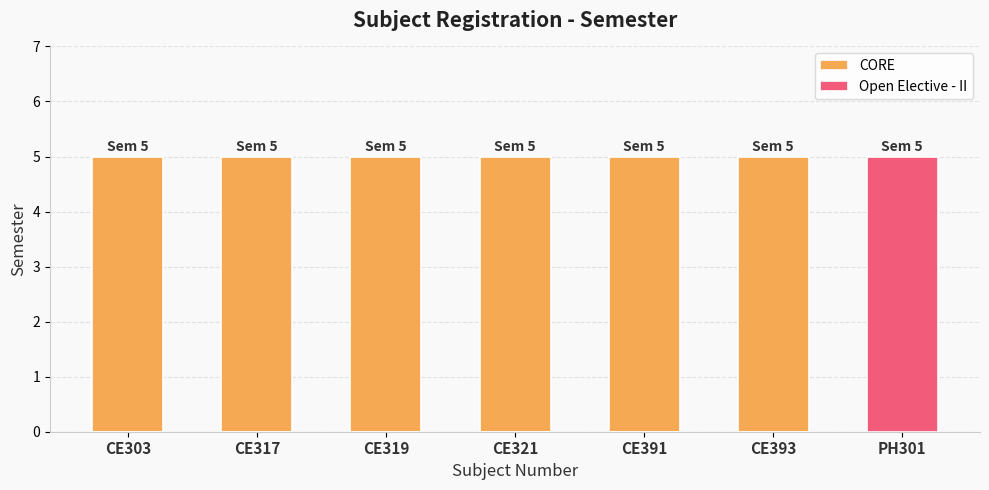

Reading left to right, list all the values displayed in this chart.

CORE: CE303=5	CE317=5	CE319=5	CE321=5	CE391=5	CE393=5	PH301=0
Open Elective - II: CE303=0	CE317=0	CE319=0	CE321=0	CE391=0	CE393=0	PH301=5